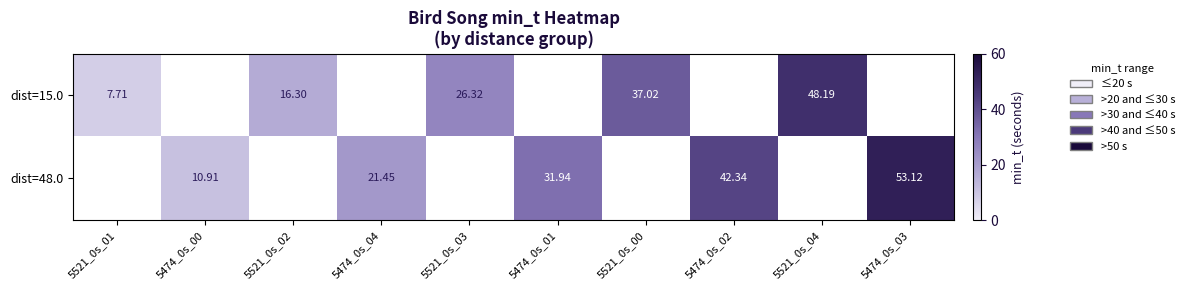

What is the difference between the maximum and minimum values in the dist=15.0 series?

40.5